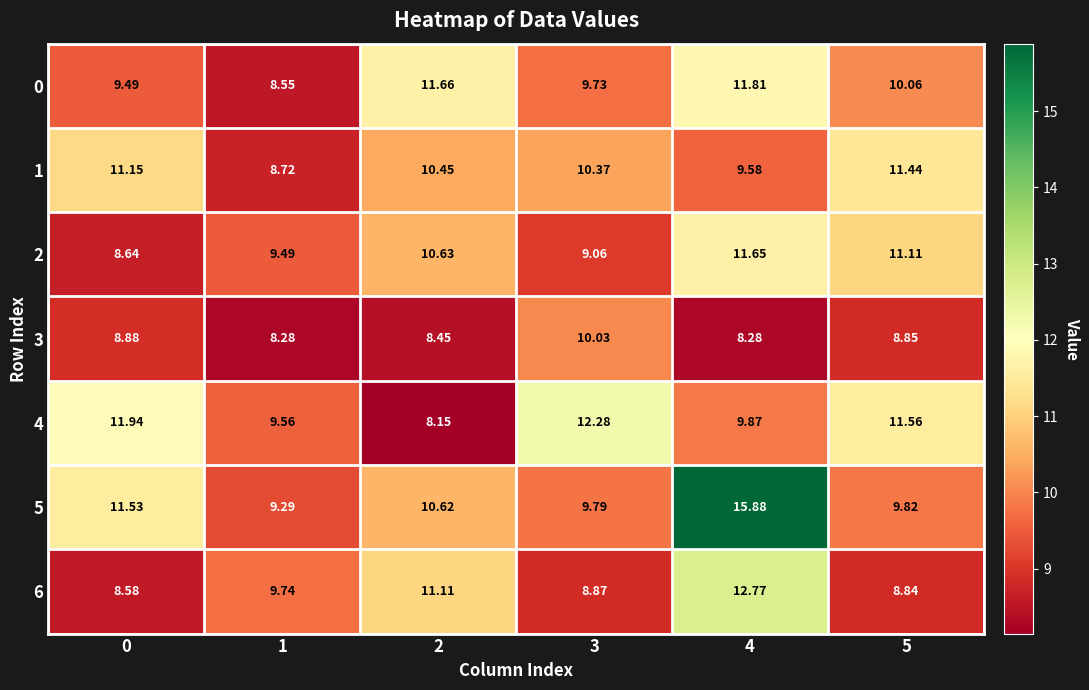

Count the number of data series in this chart.

7